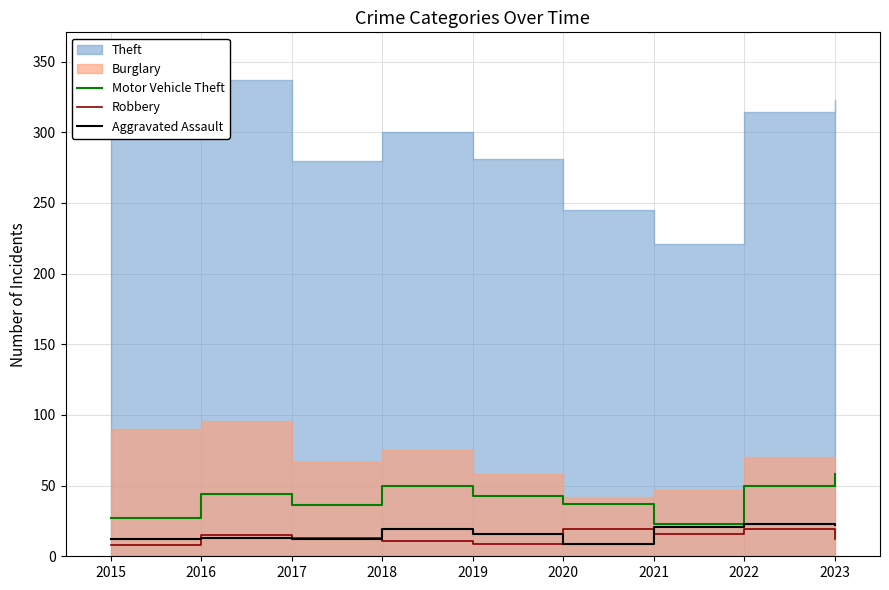

True or false: Motor Vehicle Theft has more than 2 interior local peaks.

False